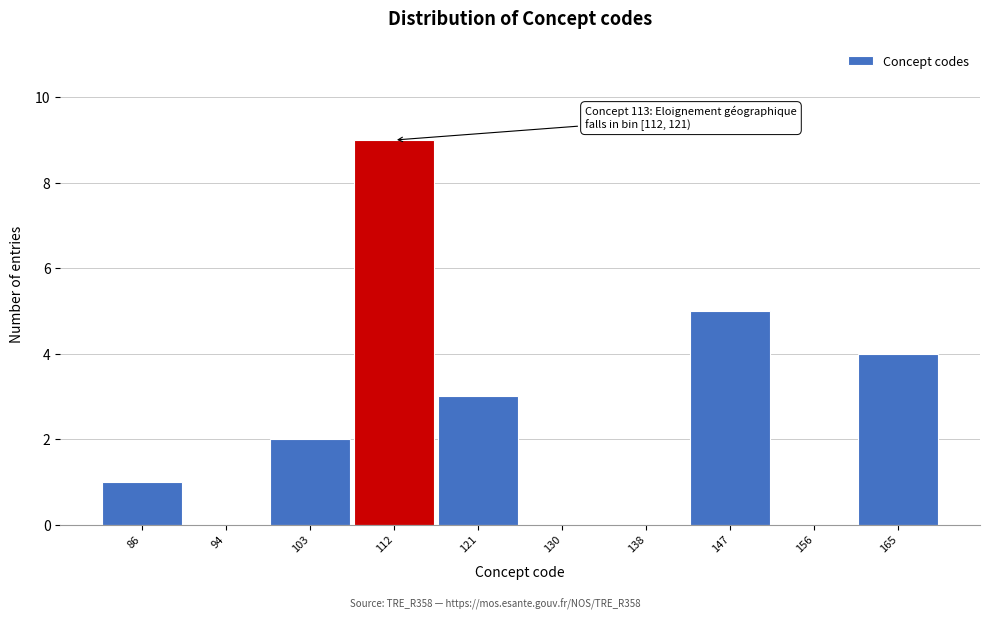

Reading left to right, list all the values displayed in this chart.

86=1	94=0	103=2	112=9	121=3	130=0	138=0	147=5	156=0	165=4